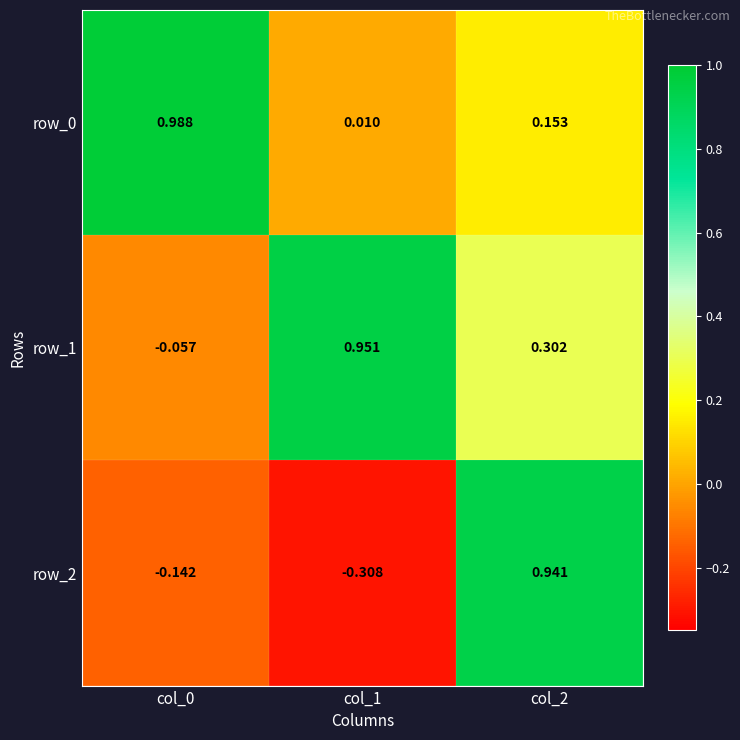

How many categories are shown in the chart?

3